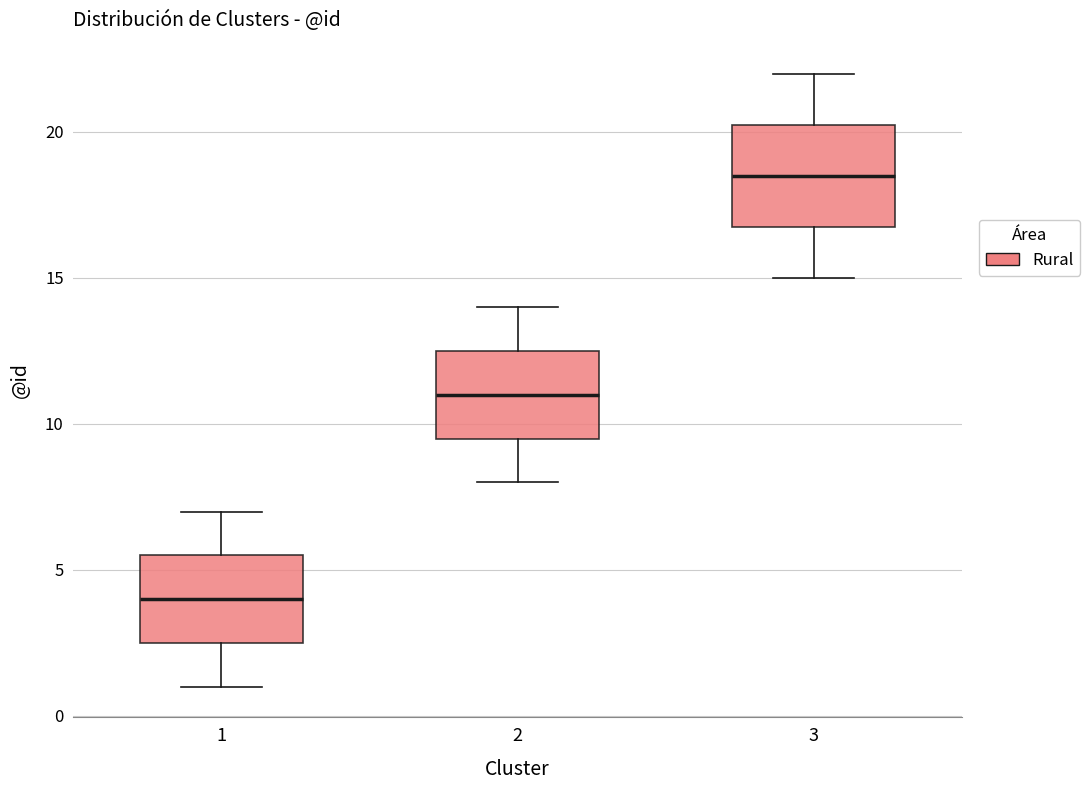

Reading left to right, transcribe this box plot: for each box, give where its median line is, the range the box spans, and where its two whiskers end, as read against the y-axis. The values are not printed on the chart, so give them approximately, as read against the axis.

1: median 4.0, box 2.5 to 5.5, whiskers 1.0 to 7.0
2: median 11.0, box 9.5 to 12.5, whiskers 8.0 to 14.0
3: median 18.5, box 17.0 to 20.5, whiskers 15.0 to 22.0